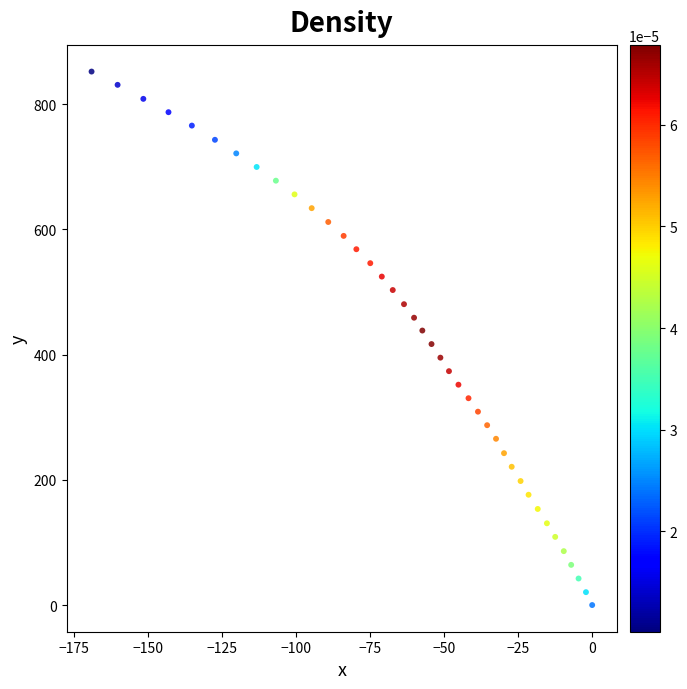

What is the range of X values (max minus min)?

169.2